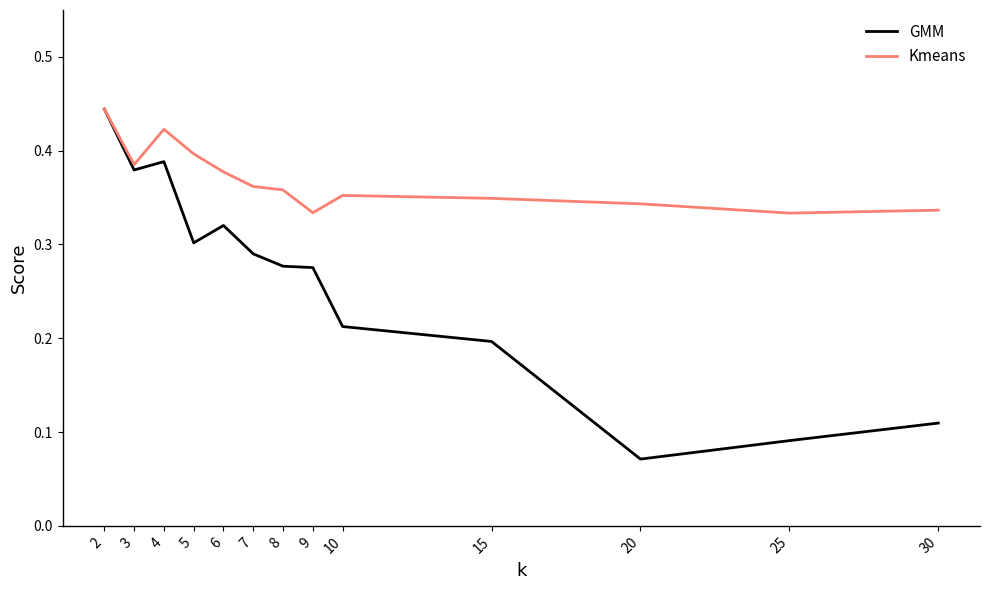

Where is the first local maximum for Kmeans?

4